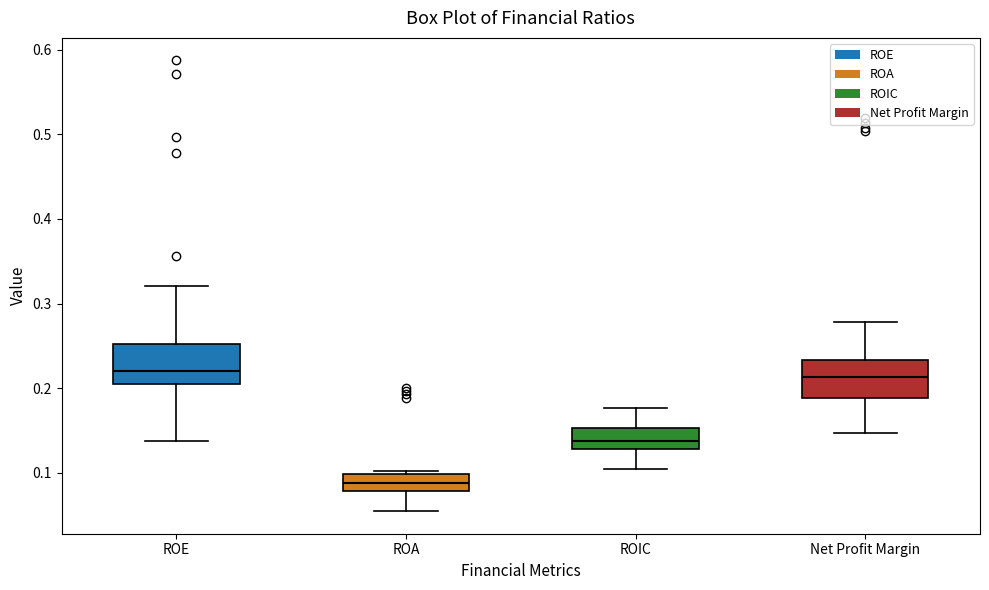

Reading left to right, transcribe this box plot: for each box, give where its median line is, the range the box spans, and where its two whiskers end, as read against the y-axis. The values are not printed on the chart, so give them approximately, as read against the axis.

ROE: median 0.22, box 0.20 to 0.25, whiskers 0.14 to 0.32
ROA: median 0.09, box 0.08 to 0.10, whiskers 0.05 to 0.10 (just above the box's upper edge)
ROIC: median 0.14, box 0.13 to 0.15, whiskers 0.10 to 0.18
Net Profit Margin: median 0.21, box 0.19 to 0.23, whiskers 0.15 to 0.28